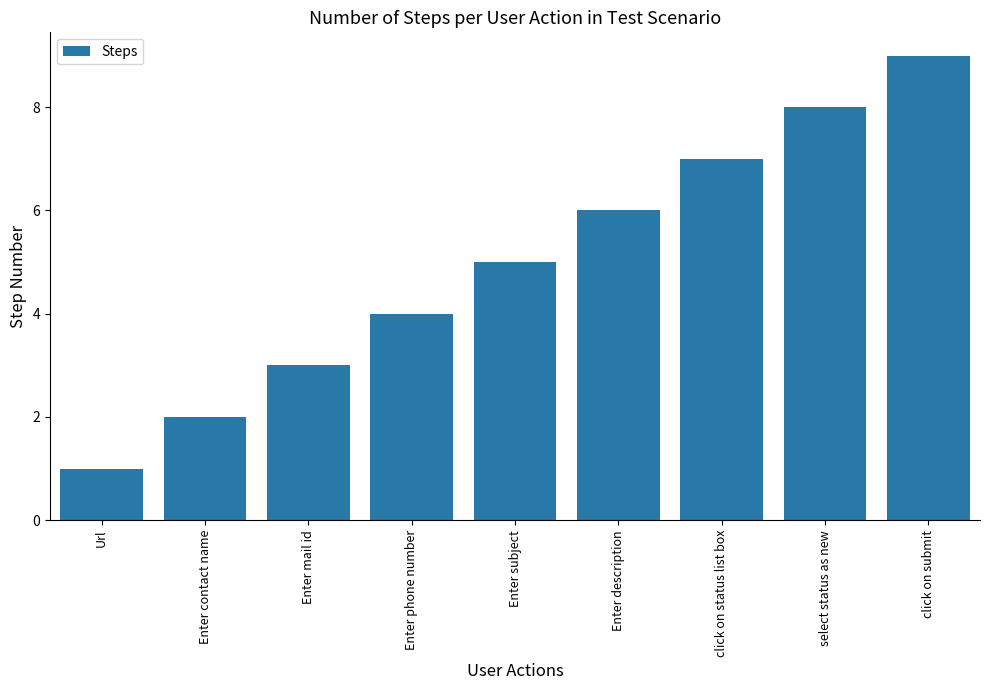

What is the value of the 2nd bar from the left?

2